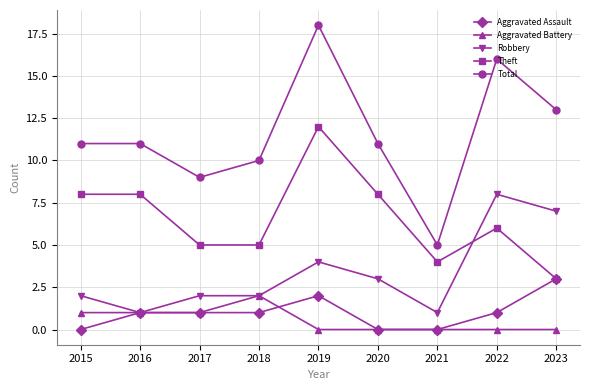

True or false: Theft and Total intersect in this chart.

False